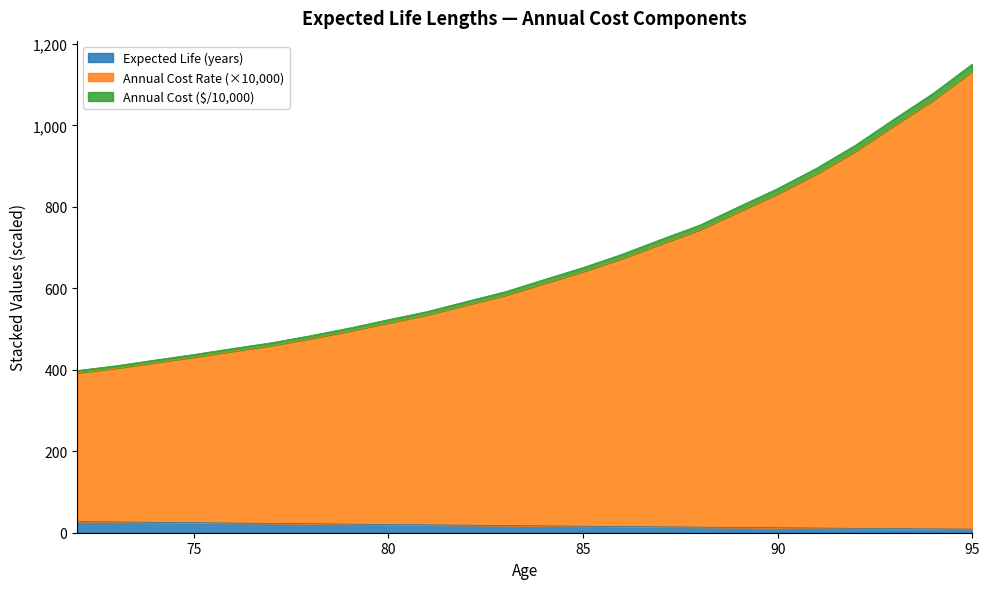

What are all the series names shown in the legend?

Expected Life (years), Annual Cost Rate (×10,000), Annual Cost ($/10,000)